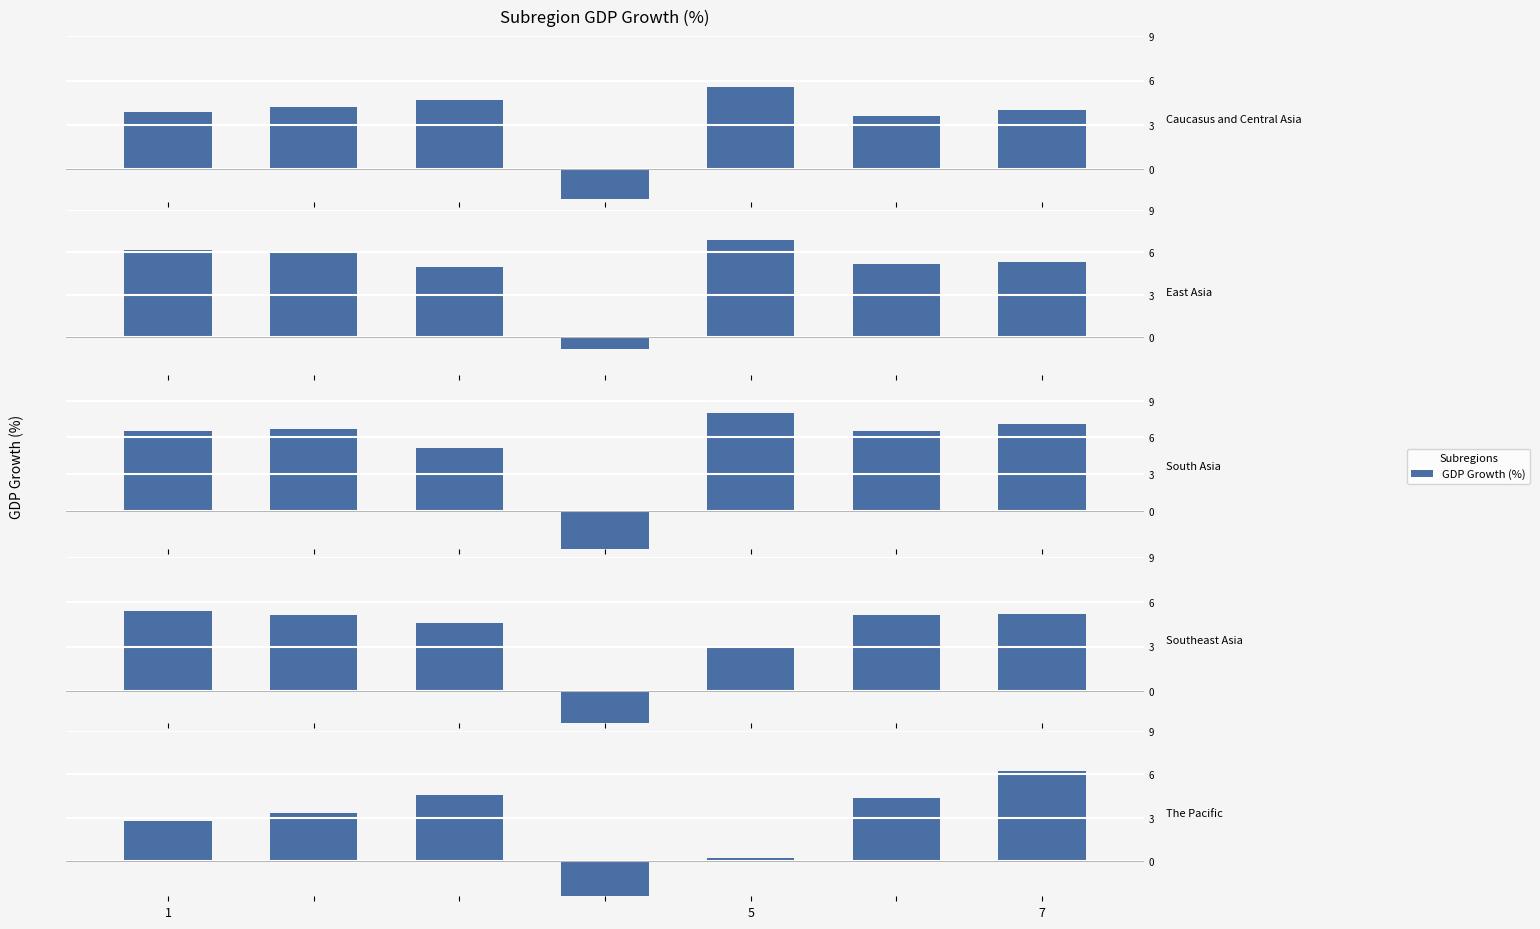

Between 1 and 5, which is larger?

1